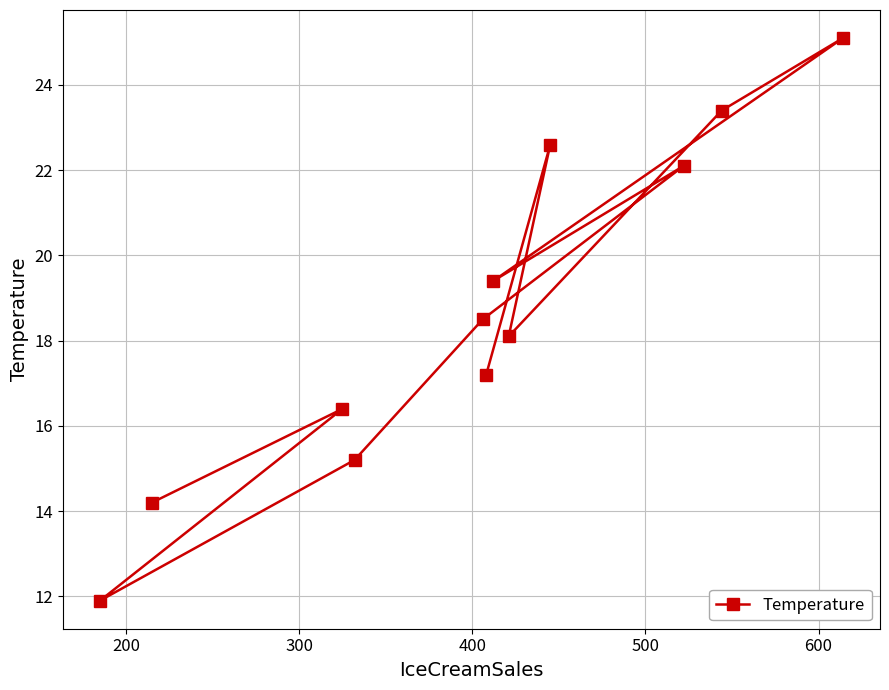

What is the difference between the maximum and minimum values?

13.2